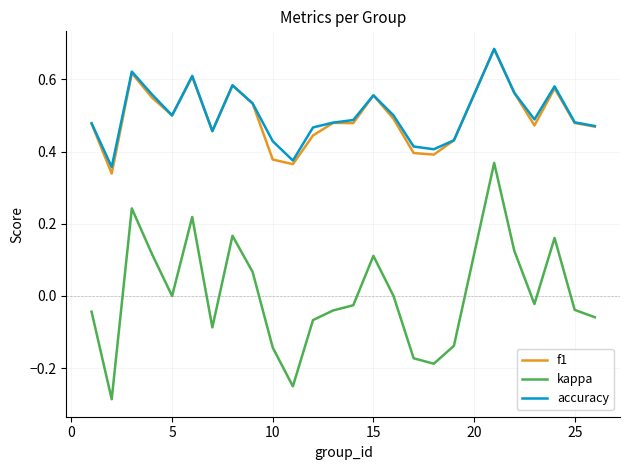

Which series has the widest spread of values?

kappa